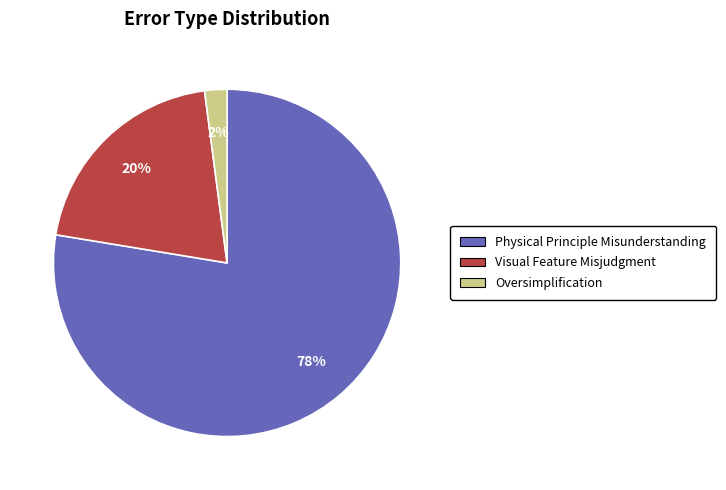

How many slices are in this pie chart?

3